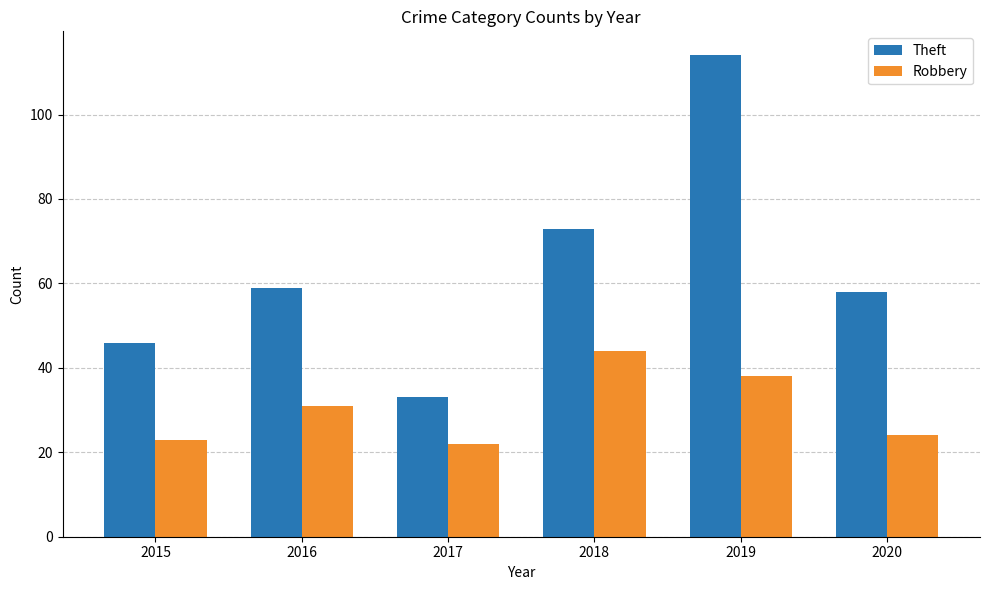

What are all the series names shown in the legend?

Theft, Robbery